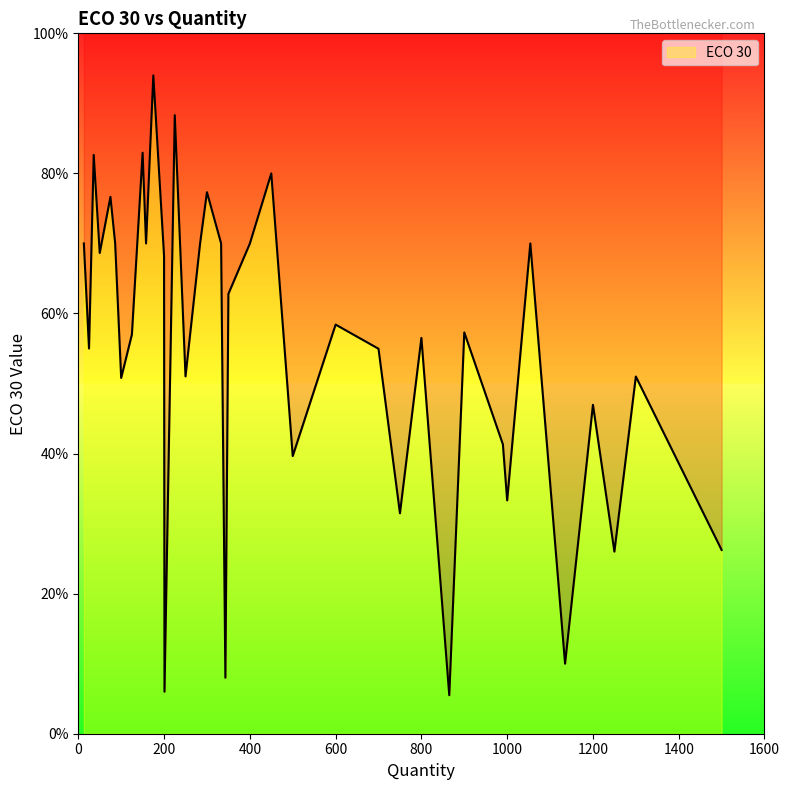

True or false: the data shows 1.3 at 75.

False